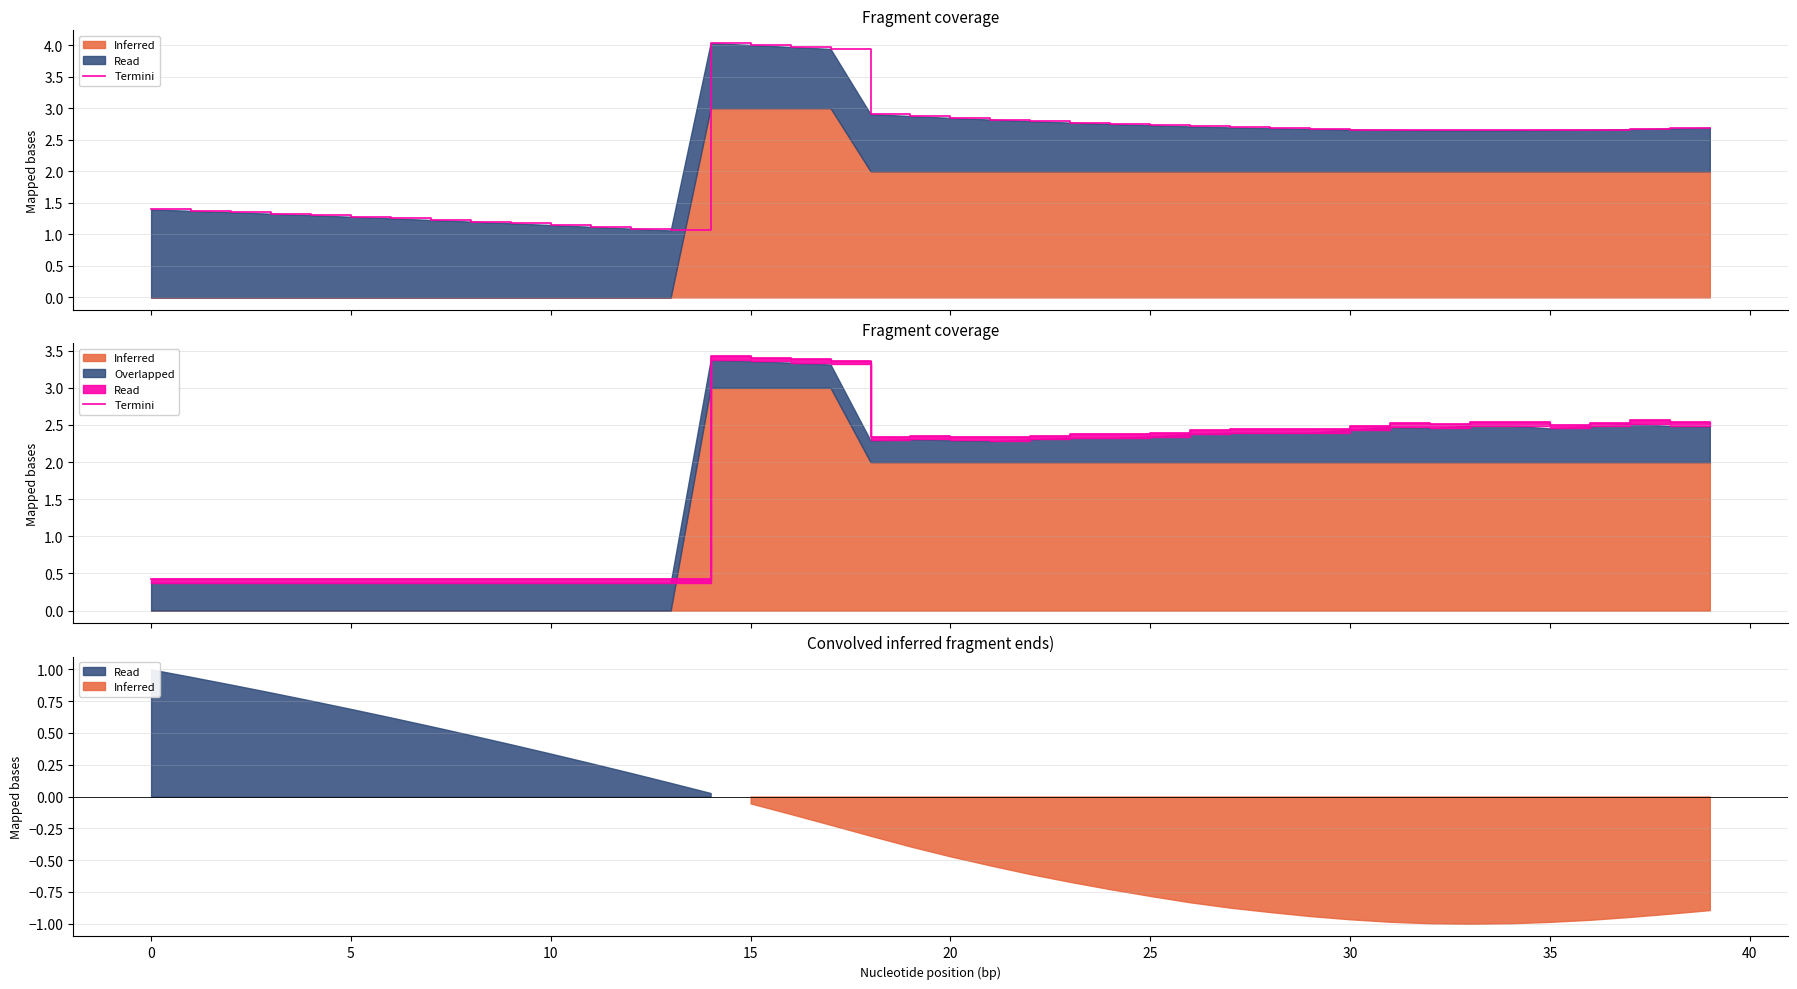

Where is the first local maximum?

14